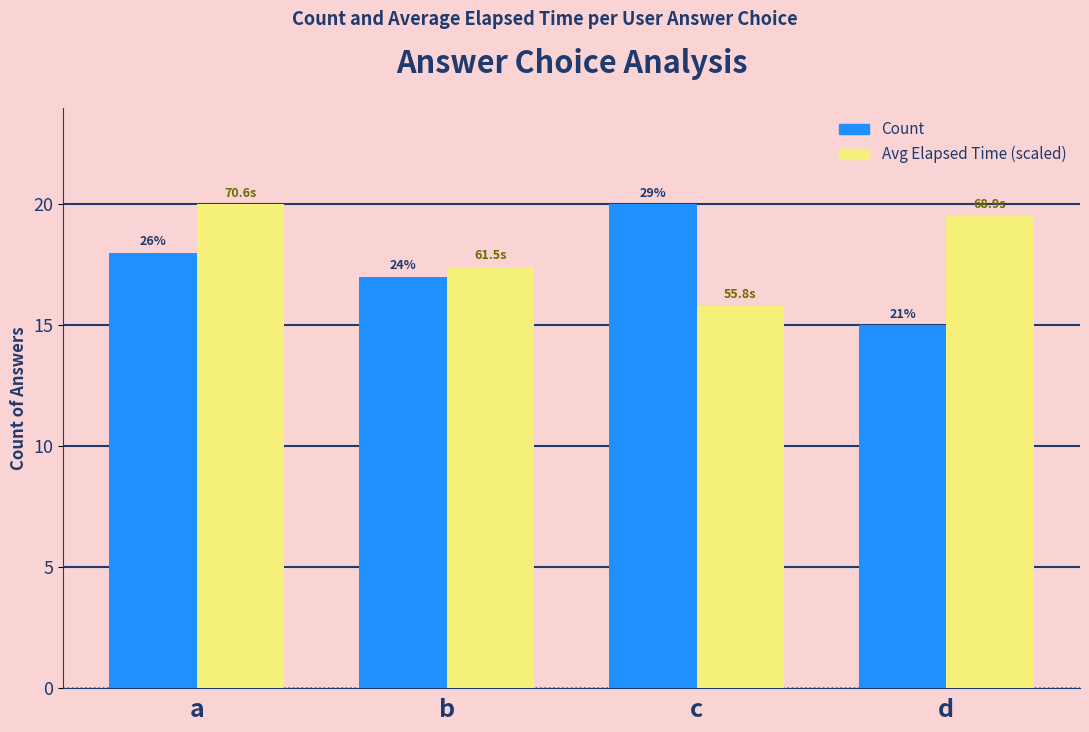

What are all the series names shown in the legend?

Count, Avg Elapsed Time (scaled)